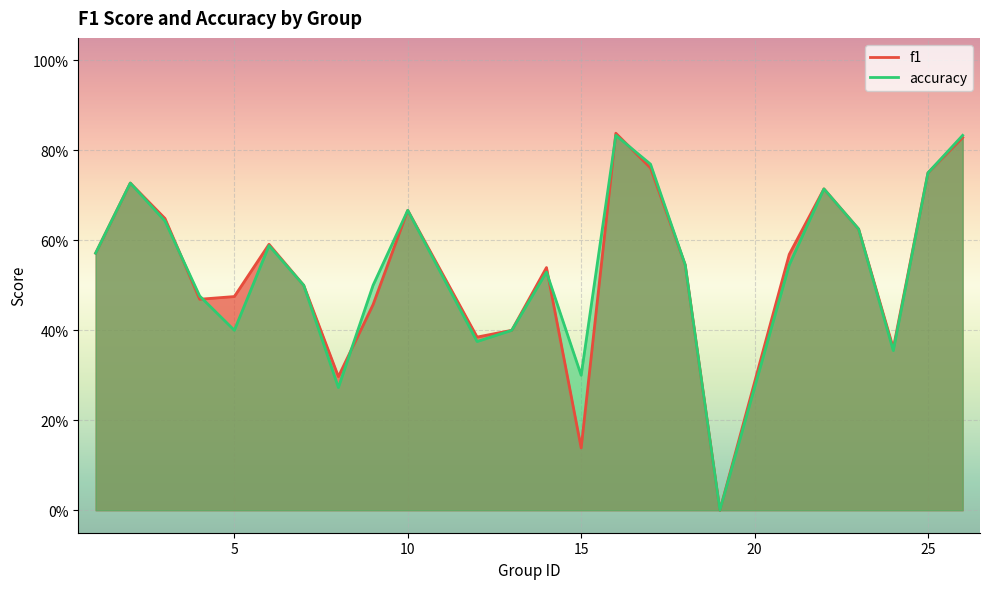

Reading left to right, what are all the values shown in this chart?

f1: 0.6	0.7	0.6	0.5	0.5	0.6	0.5	0.3	0.5	0.7	0.4	0.4	0.5	0.1	0.8	0.8	0.5	0.0	0.6	0.7	0.6	0.4	0.8	0.8
accuracy: 0.6	0.7	0.6	0.5	0.4	0.6	0.5	0.3	0.5	0.7	0.4	0.4	0.5	0.3	0.8	0.8	0.5	0.0	0.5	0.7	0.6	0.4	0.8	0.8